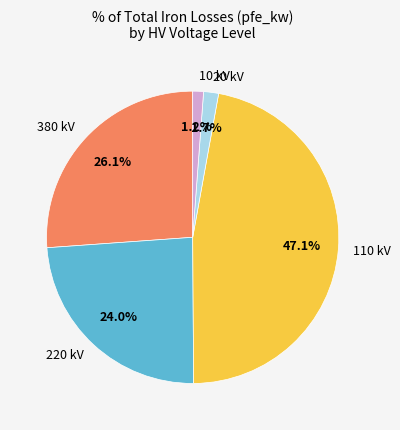

Does 20 represent more than half of the total?

No